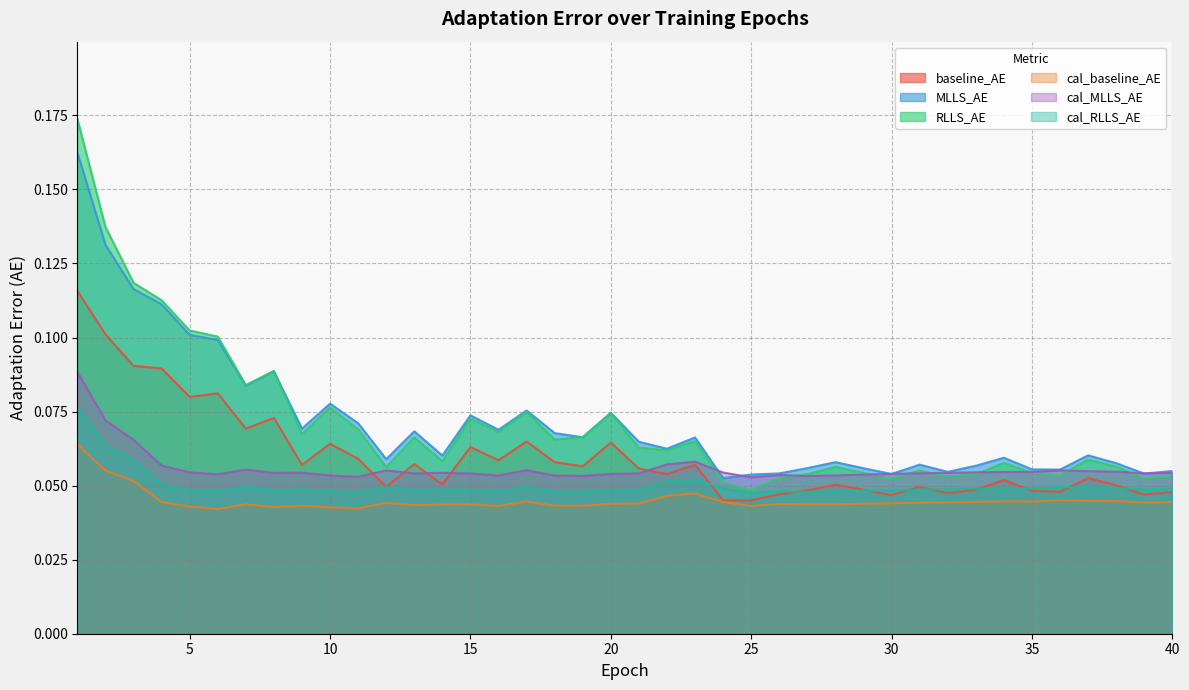

Count the number of categories in the chart.

40